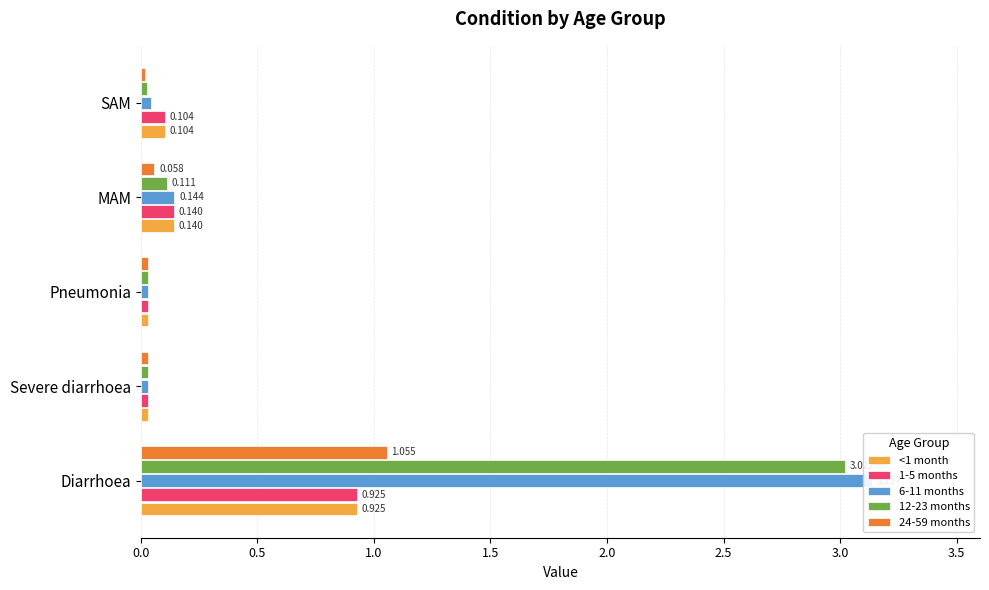

Is it true that 6-11 months equals 3.1 at Diarrhoea?

True